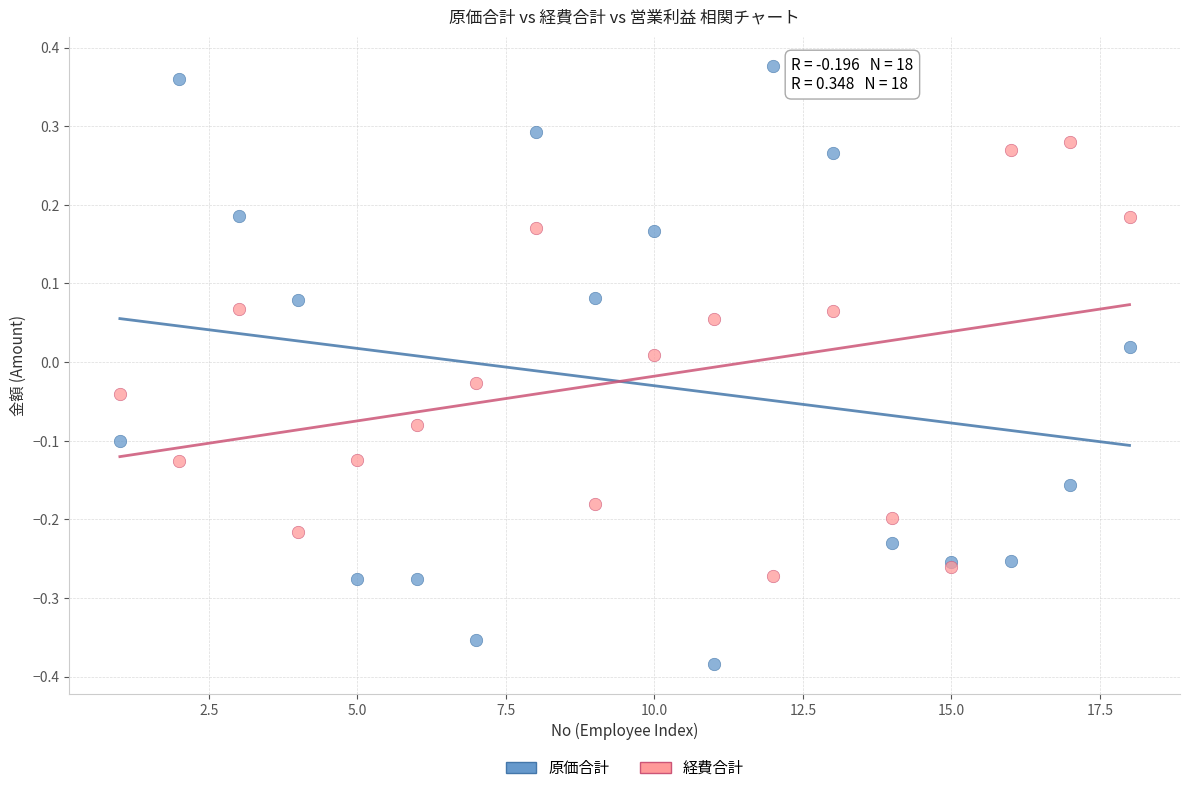

Which series has the largest Y range (max minus min)?

原価合計